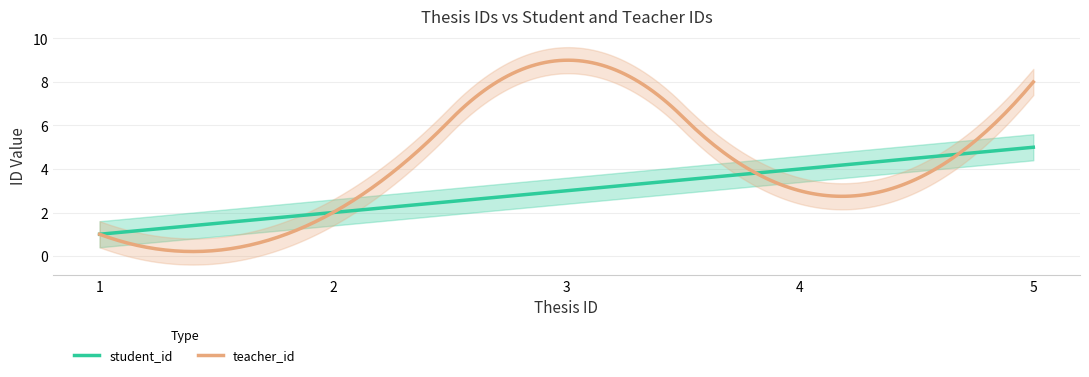

How many student_id values are between 2 and 4?

3